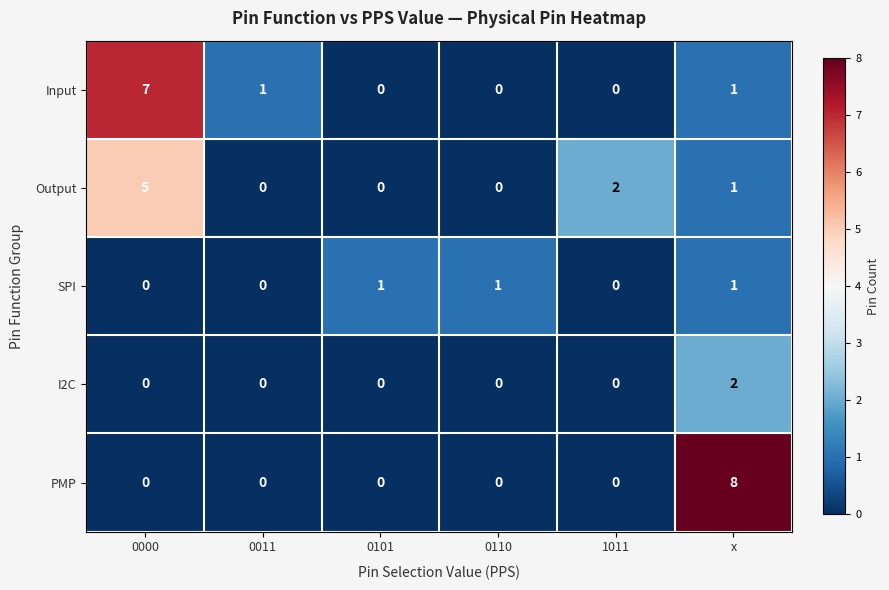

List the series in order of their peak value, lowest first.

SPI, I2C, Output, Input, PMP